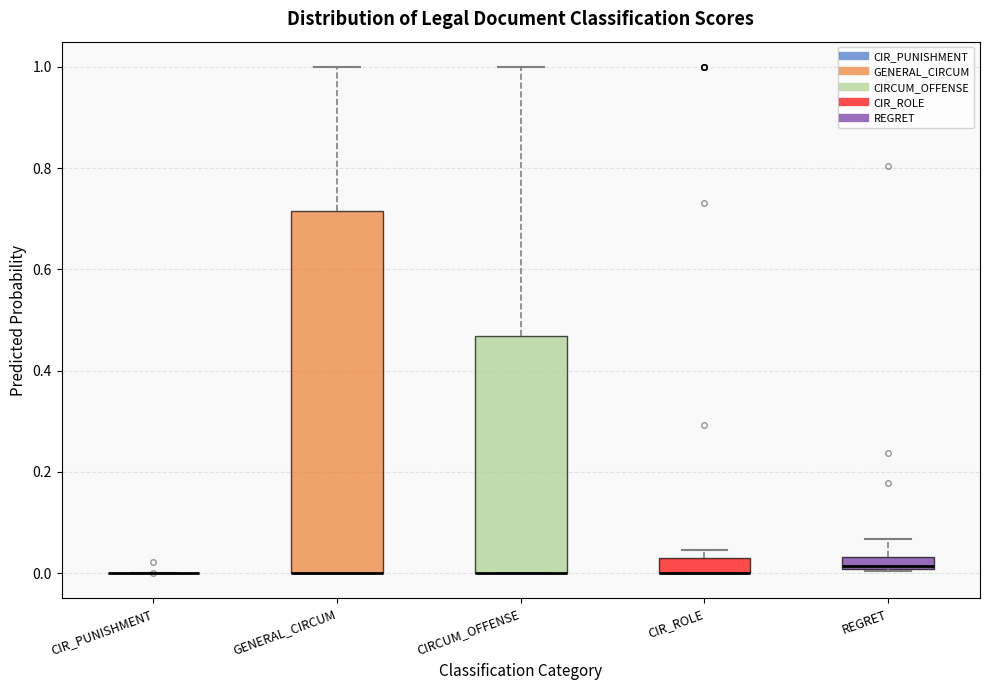

Where is the lower edge of the box for REGRET on the y-axis? The values are not printed on the chart, so give them approximately, as read against the axis.

0.00